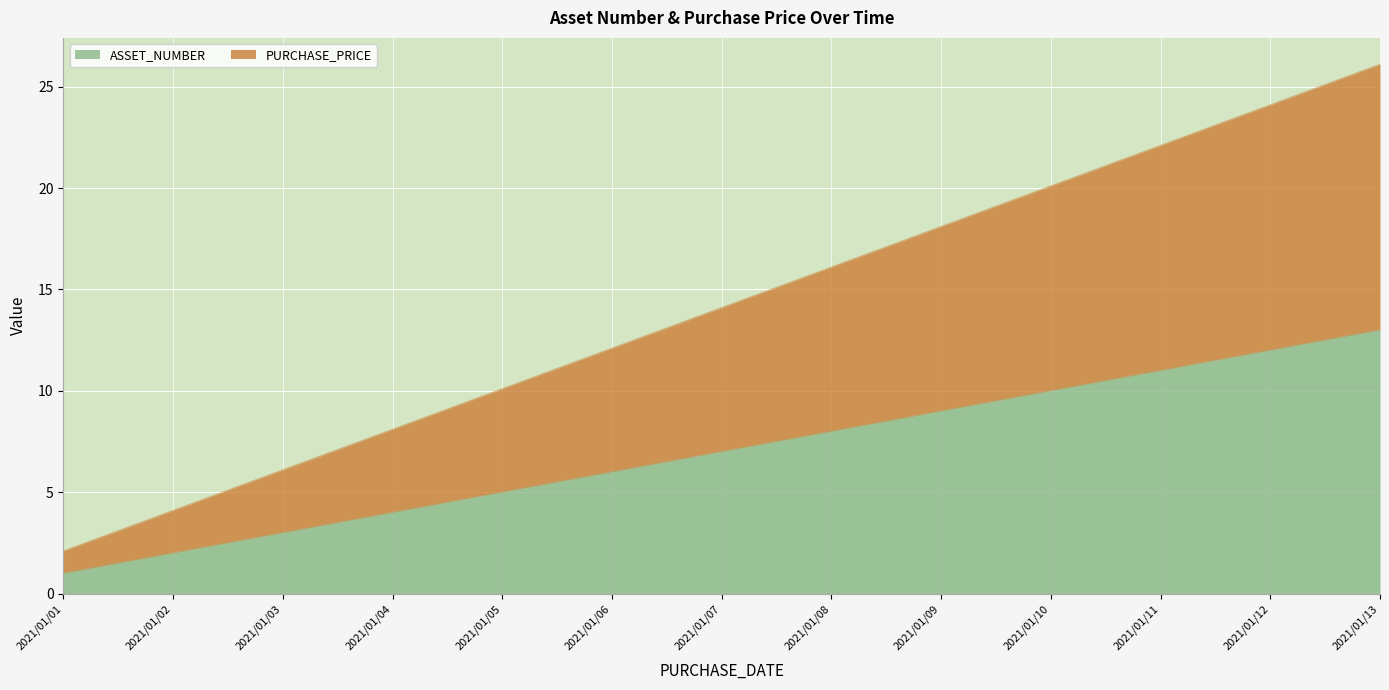

Rank the categories by PURCHASE_PRICE value from lowest to highest.

2021/01/01, 2021/01/02, 2021/01/03, 2021/01/04, 2021/01/05, 2021/01/06, 2021/01/07, 2021/01/08, 2021/01/09, 2021/01/10, 2021/01/11, 2021/01/12, 2021/01/13